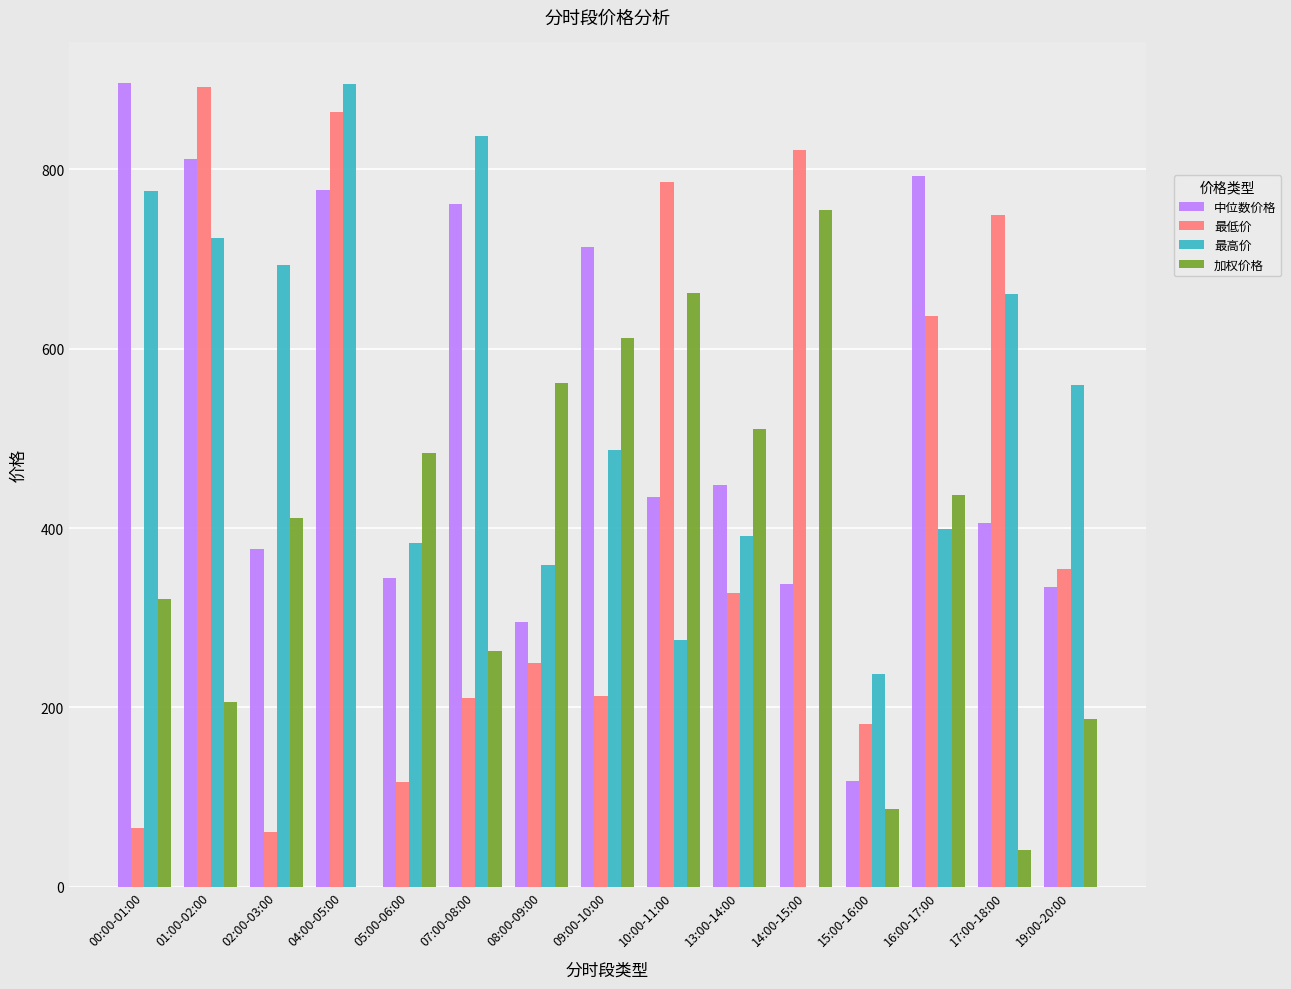

The 加权价格 series shows 198.1 at 09:00-10:00. True or false?

False